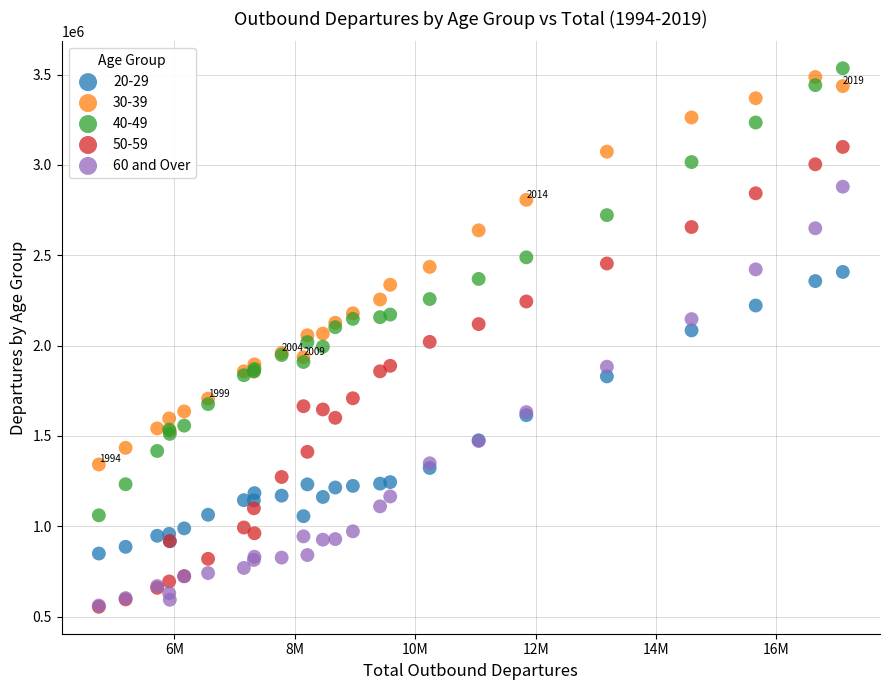

What are all the series names shown in the legend?

20-29, 30-39, 40-49, 50-59, 60 and Over